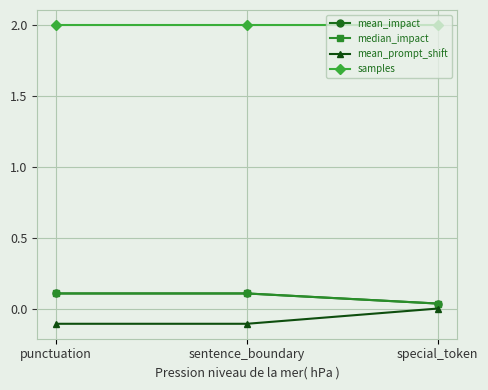

Which has a higher value, sentence_boundary or punctuation?

sentence_boundary